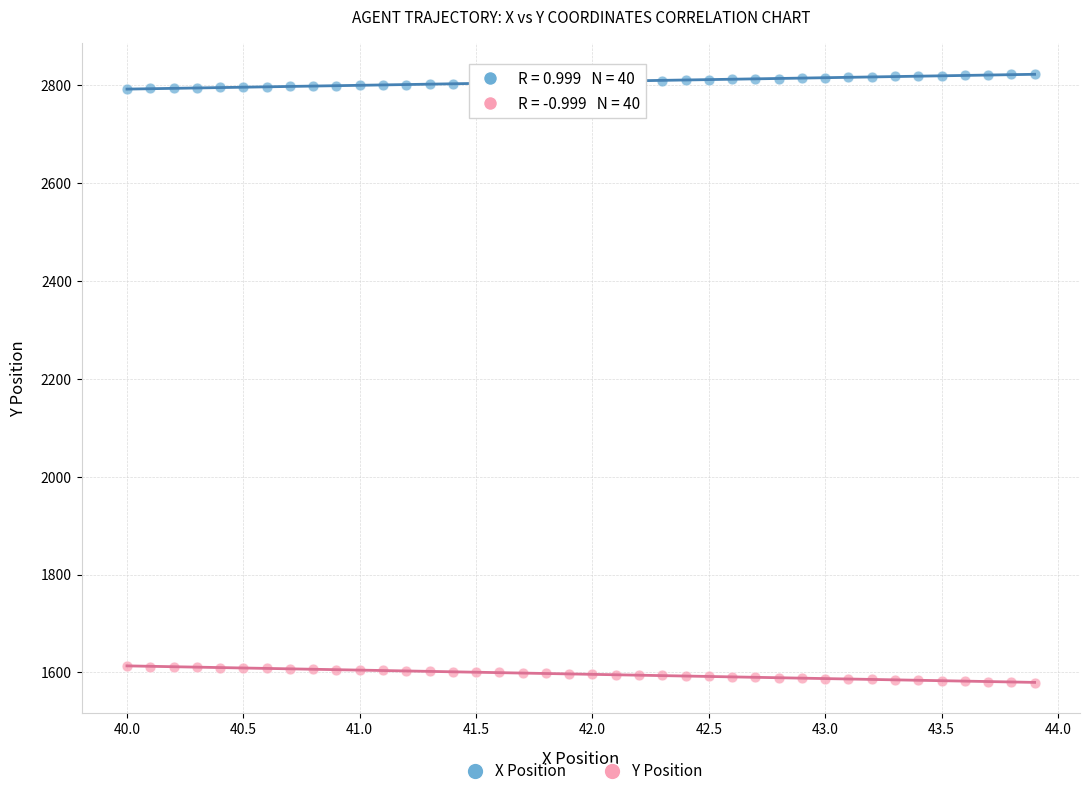

Which series reaches the maximum Y coordinate?

X Position